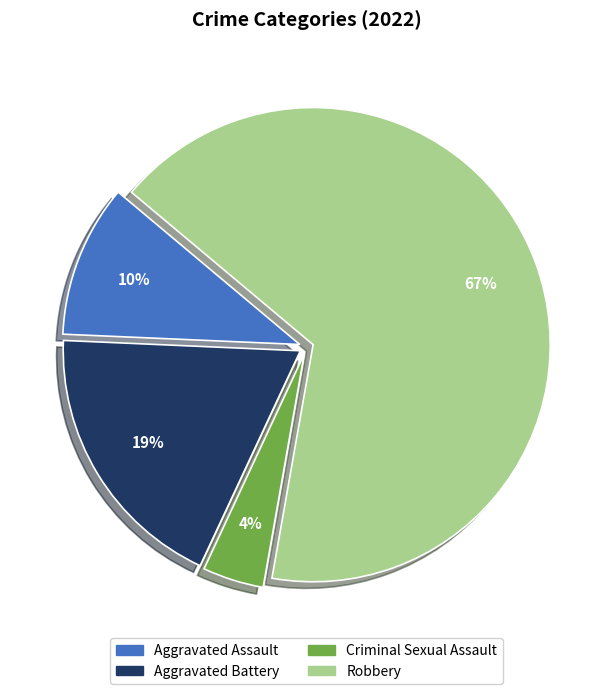

How many slices are in this pie chart?

4